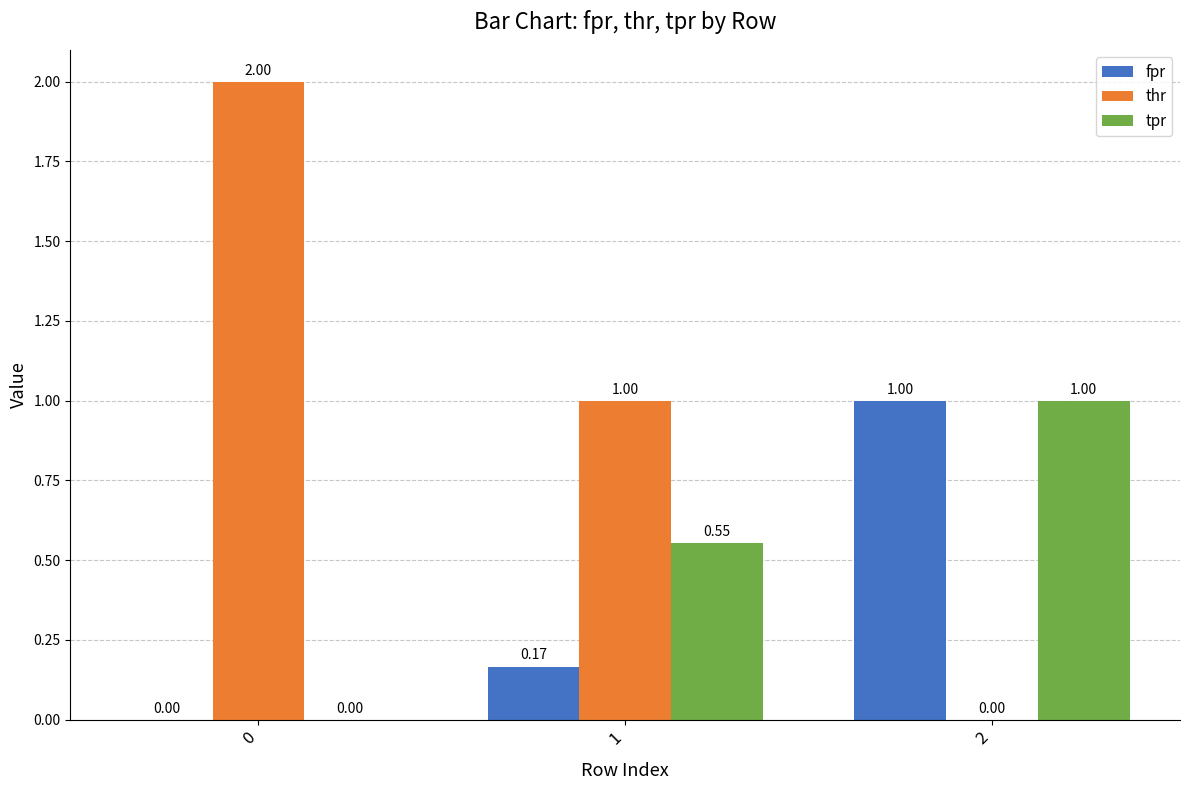

What is the sum of all thr values?

3.0